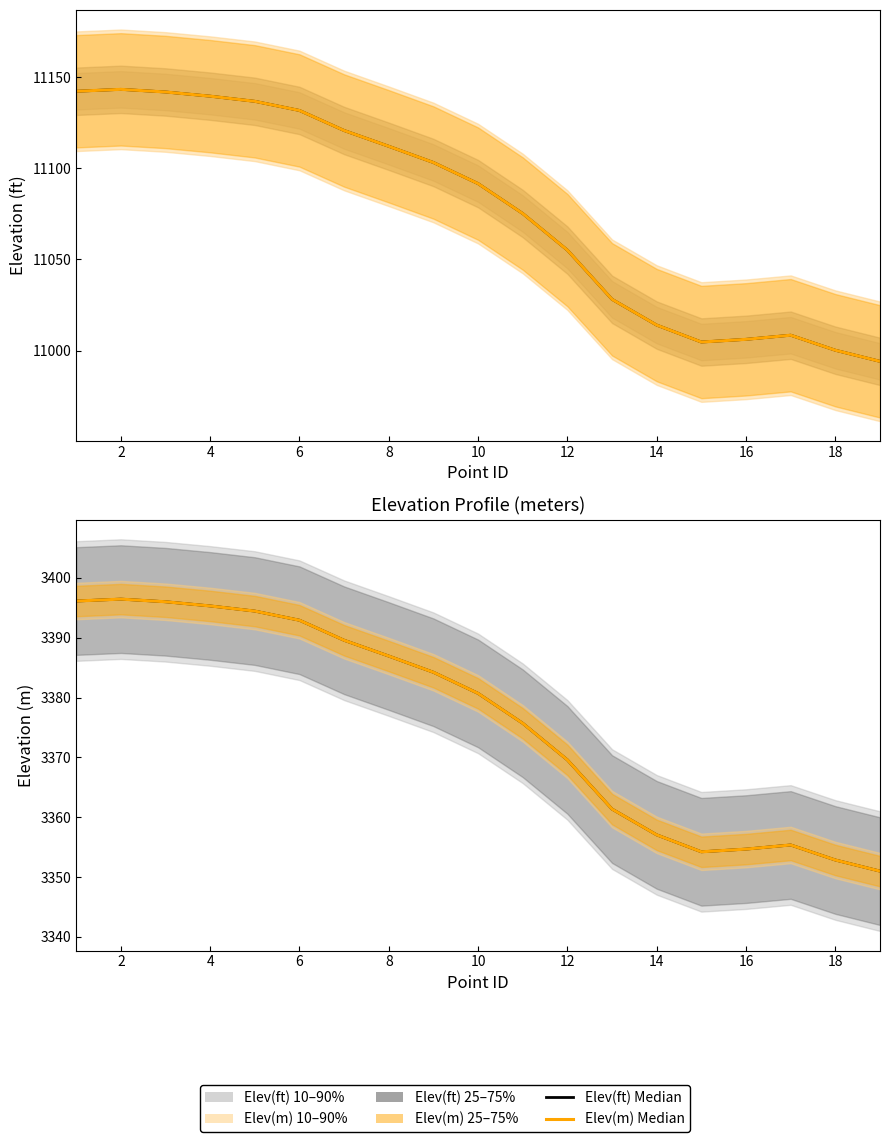

What is the average value of the Elev(m) Median series?

3376.0